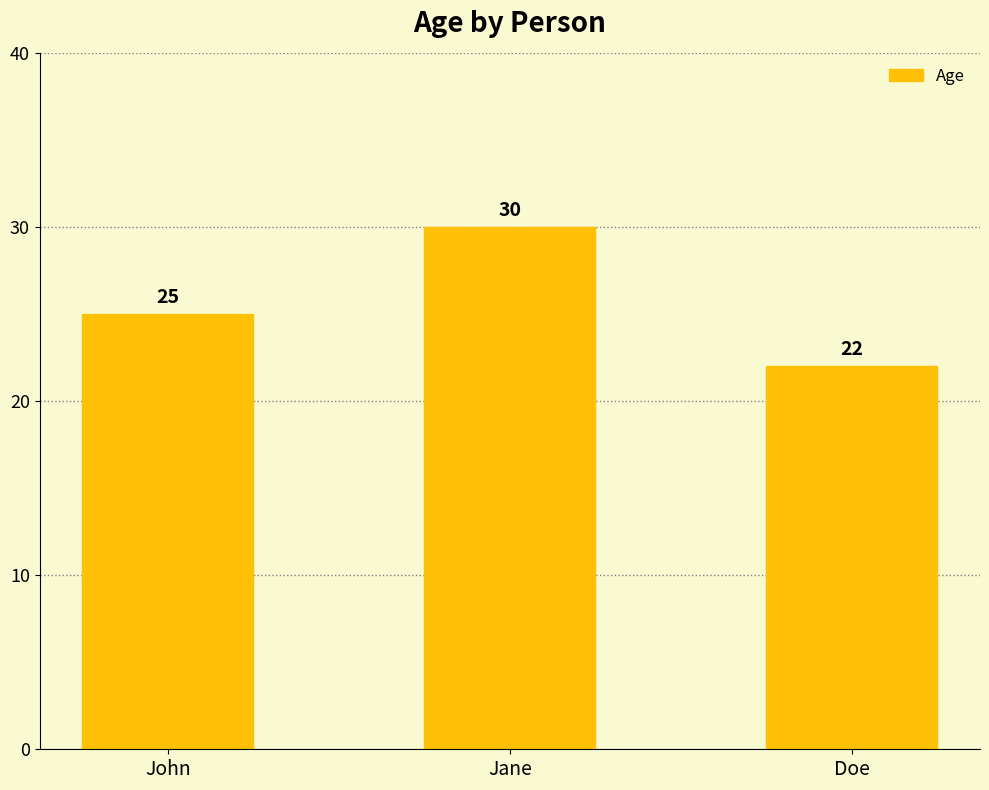

What is the difference between the values at John and Jane?

5